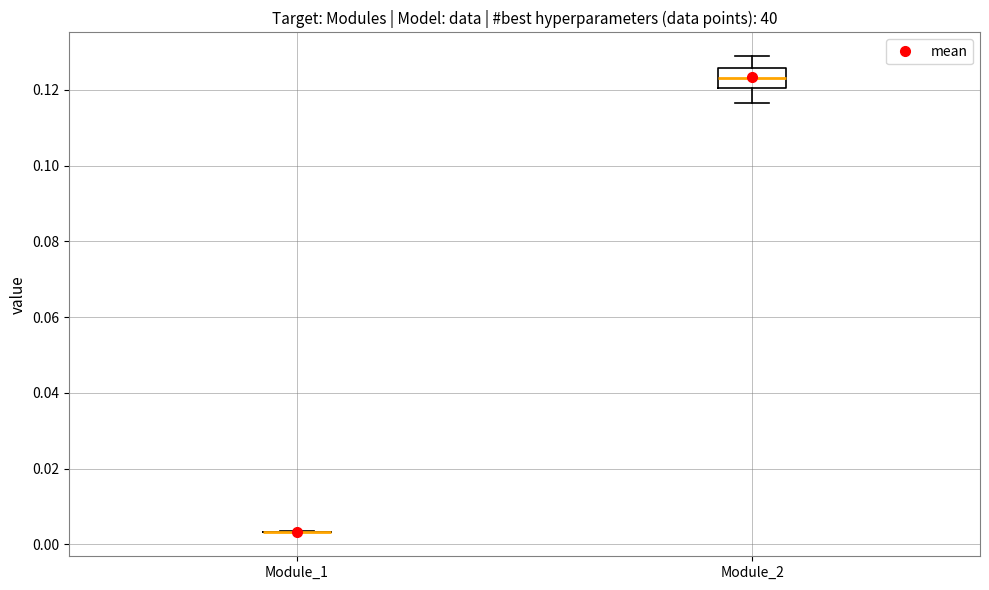

Reading left to right, read every box against the y-axis: the position of its median line, the range the box covers, and the ends of its whiskers. The values are not printed on the chart, so give them approximately, as read against the axis.

Module_1: box collapsed to a line at 0.004, whiskers 0.004 to 0.004
Module_2: median 0.124, box 0.120 to 0.126, whiskers 0.116 to 0.128